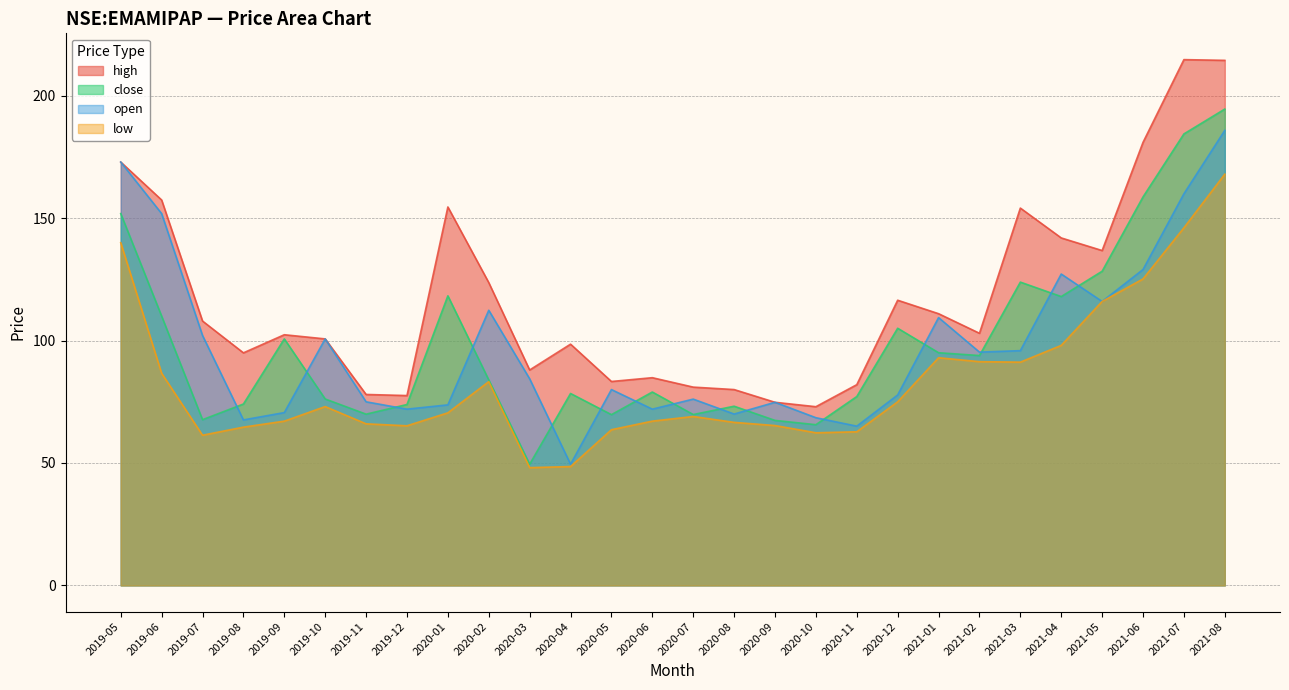

At how many categories does at least one series exceed 135?

9